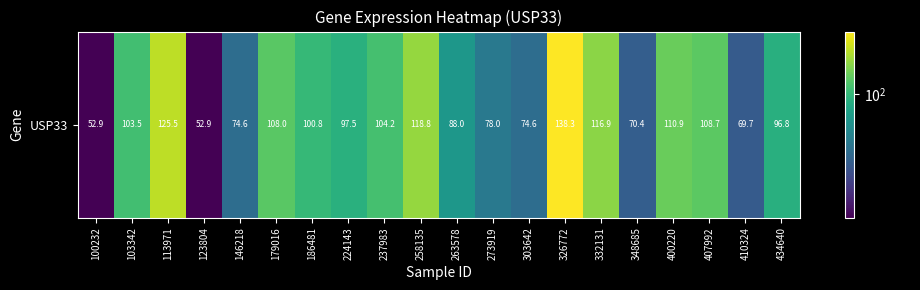

Is it true that the value at 332131 is 67.1?

False